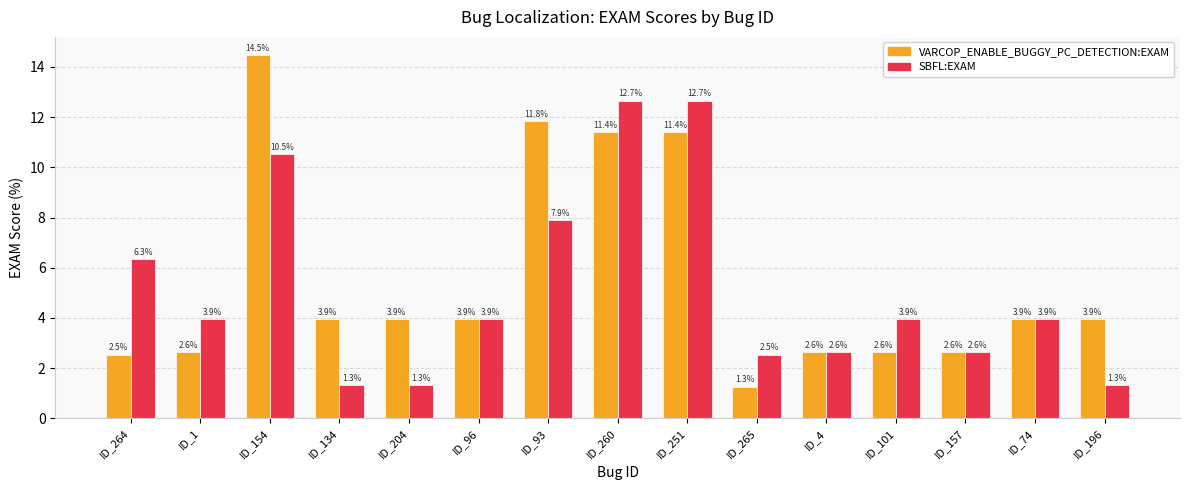

Which series has the largest range (max minus min)?

VARCOP_ENABLE_BUGGY_PC_DETECTION:EXAM